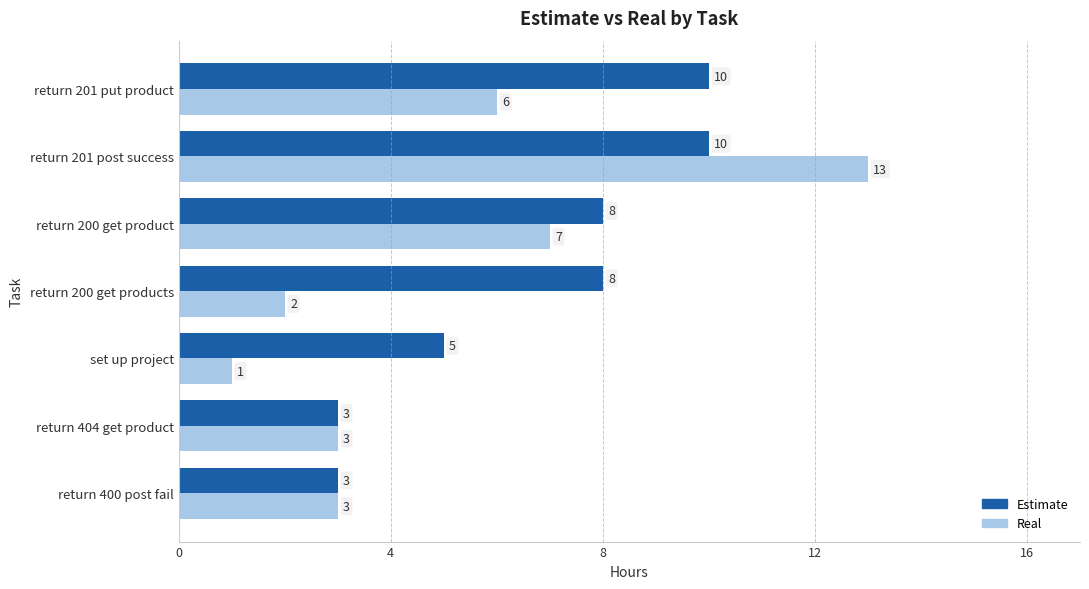

The value of Real at return 400 post fail is 1. True or false?

False